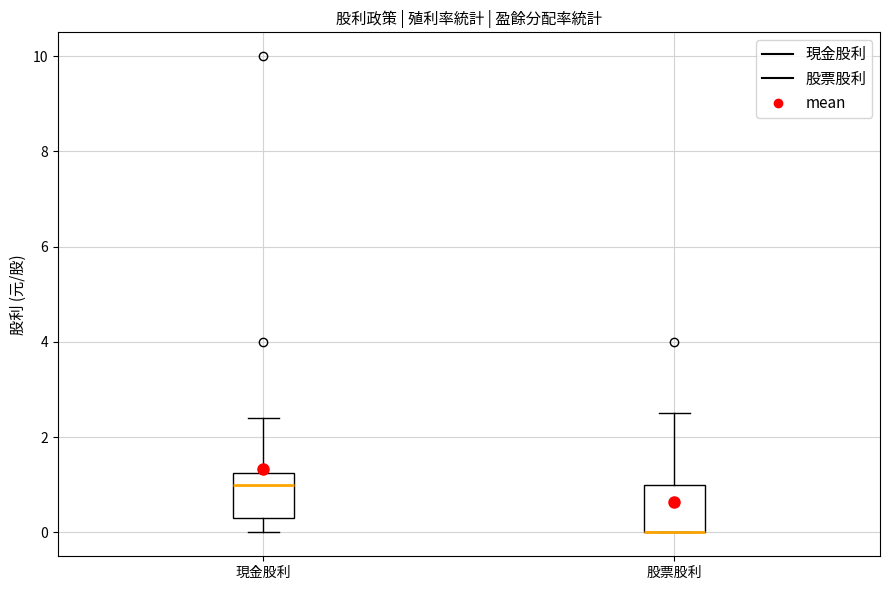

Reading left to right, read every box against the y-axis: the position of its median line, the range the box covers, and the ends of its whiskers. The values are not printed on the chart, so give them approximately, as read against the axis.

現金股利: median 1.0, box 0.4 to 1.2, whiskers 0.0 to 2.4
股票股利: median 0.0 (drawn on the box's lower edge), box 0.0 to 1.0, whiskers 0.0 to 2.6